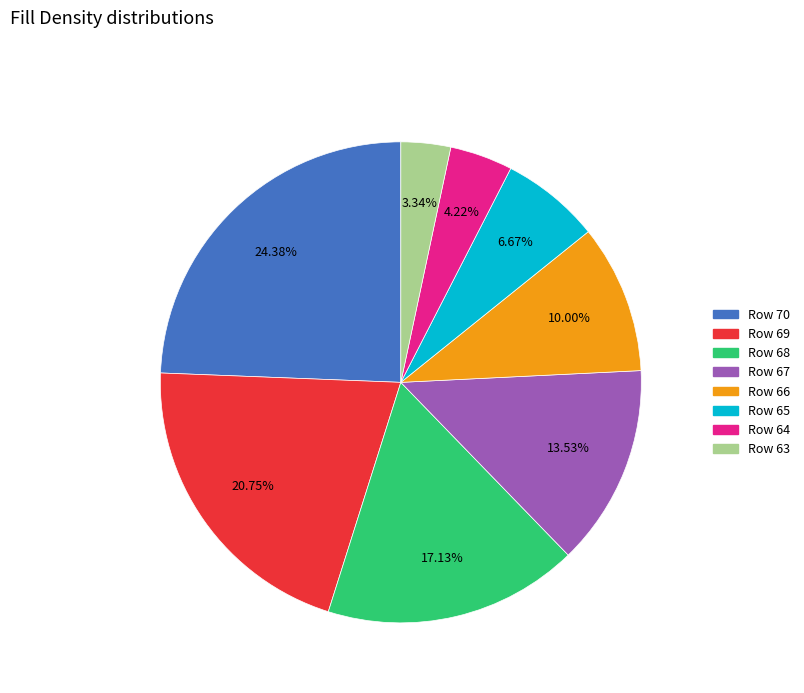

Does any single category account for the majority?

No